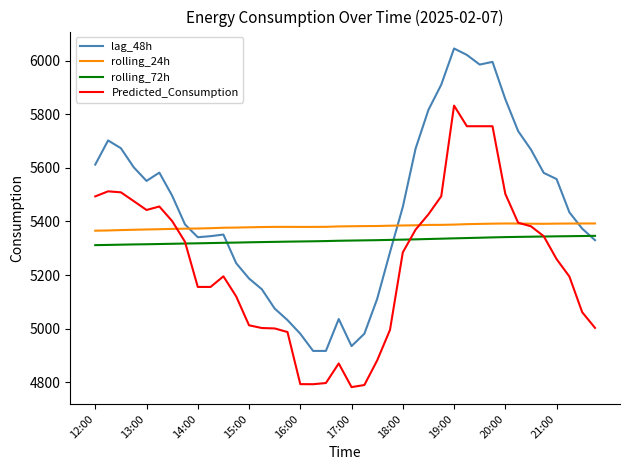

Which series has the largest total across all categories?

lag_48h